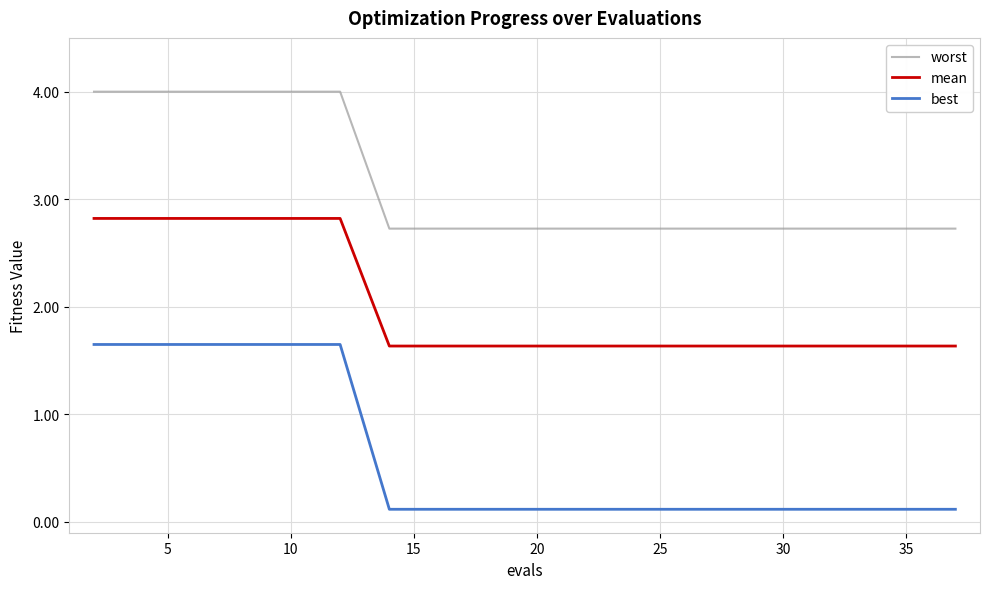

List the series in order of their overall mean, lowest first.

best, mean, worst